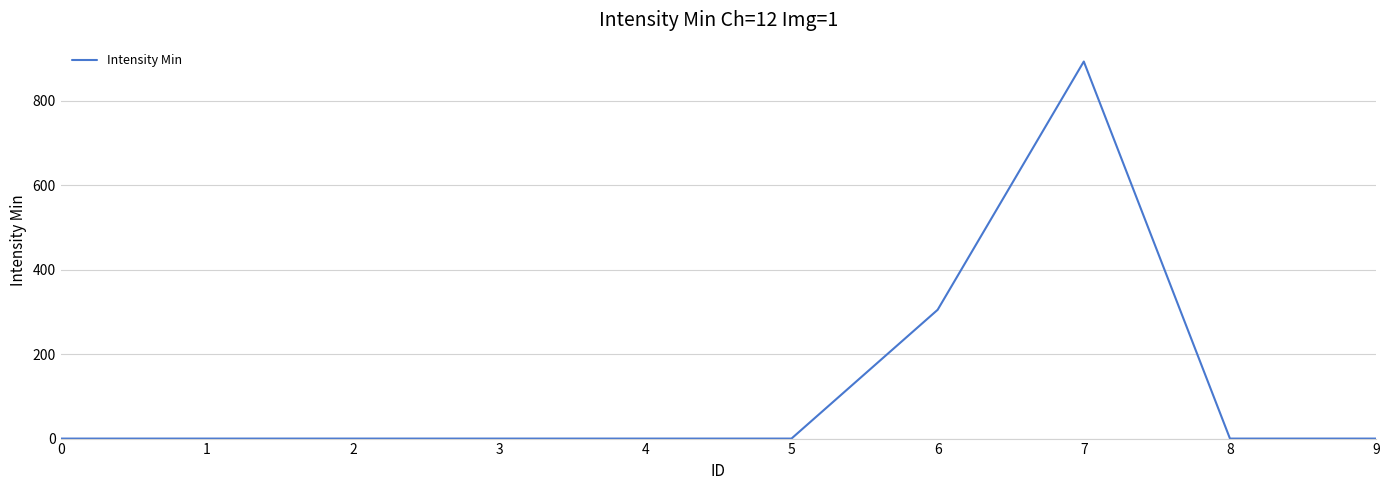

Does the chart have visible grid lines?

Yes